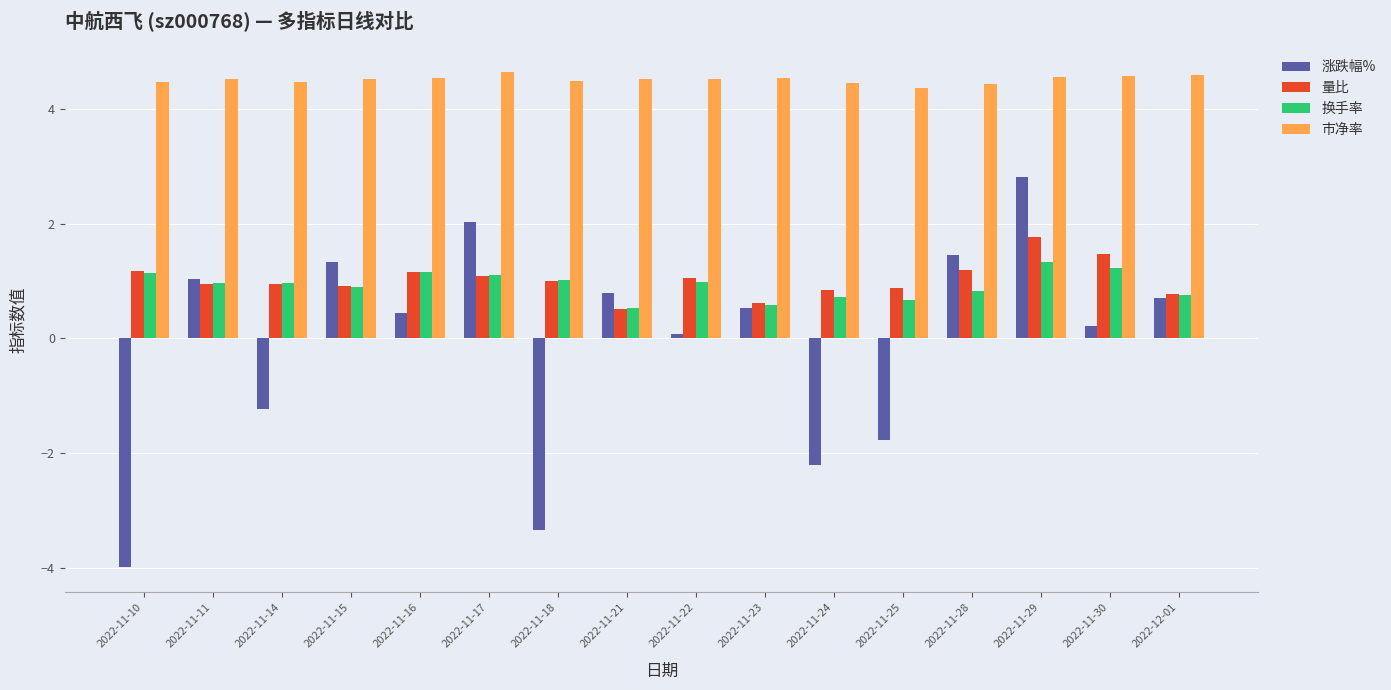

What is the sum of all 量比 values?

16.4